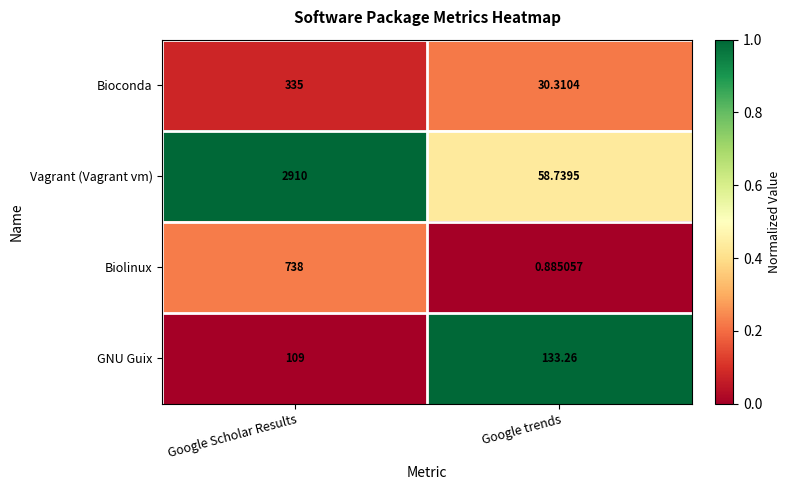

Where is Biolinux nearest to the value 369?

Google trends